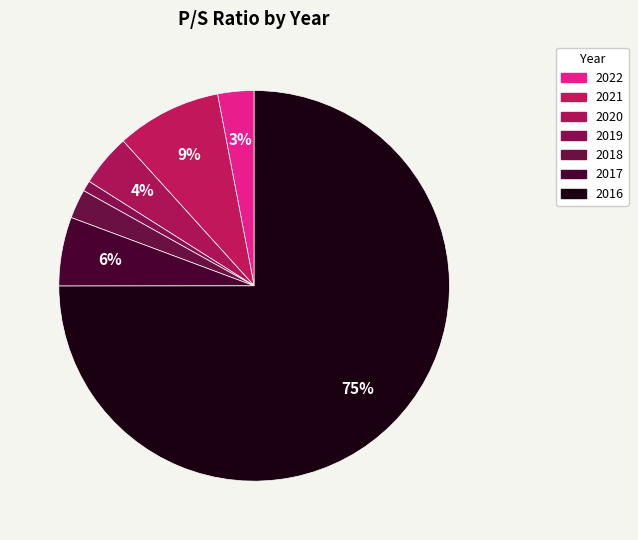

Count the number of slices in the pie.

7